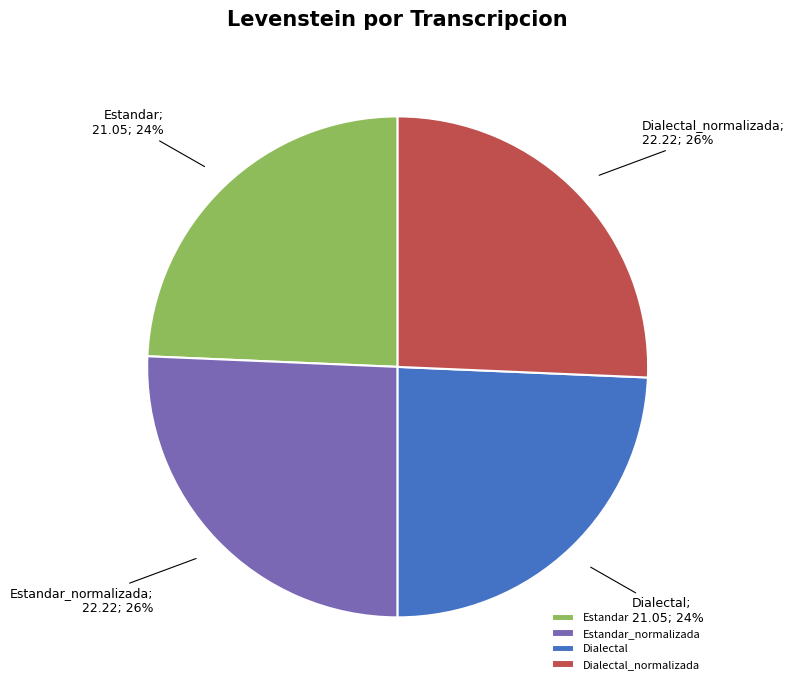

Does Dialectal account for over 50% of the chart?

No